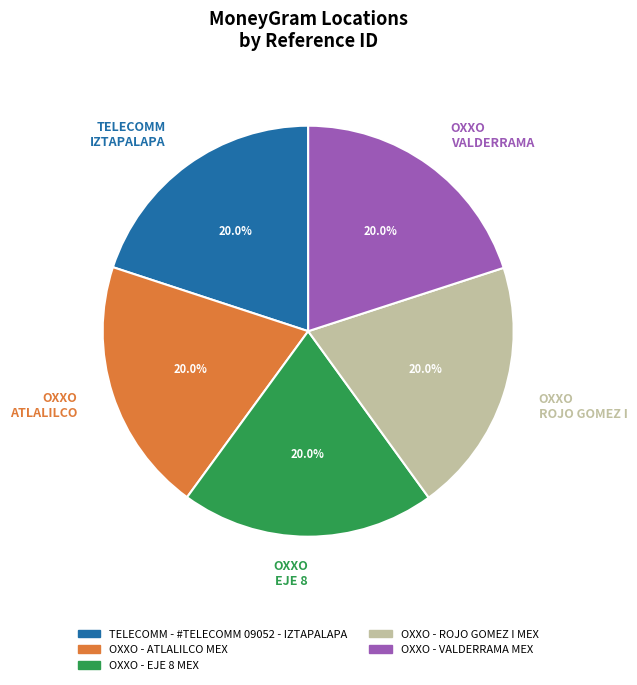

True or false: OXXO - ATLALILCO MEX accounts for 20% of the total.

True